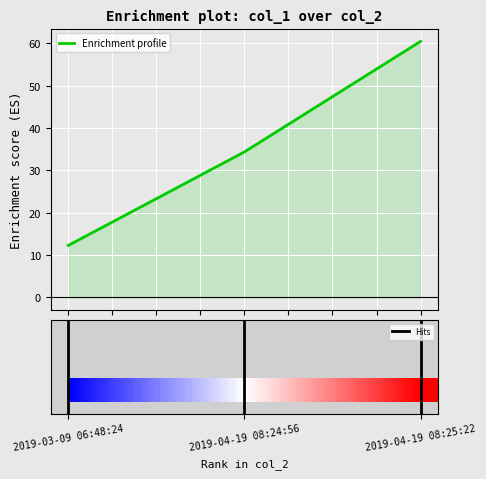

What is the difference between the values at 2019-04-19 08:25:22 and 2019-03-09 06:48:24?

48.2